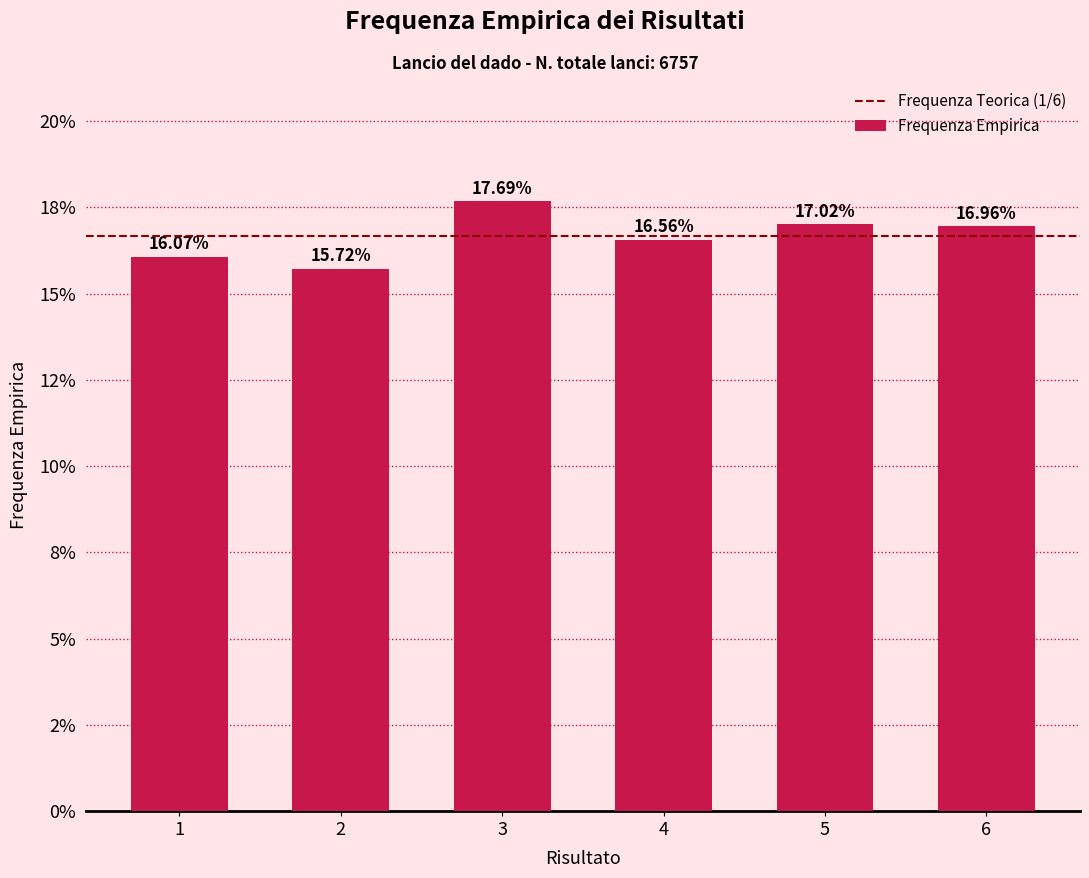

What is the maximum value shown in the chart?

0.2